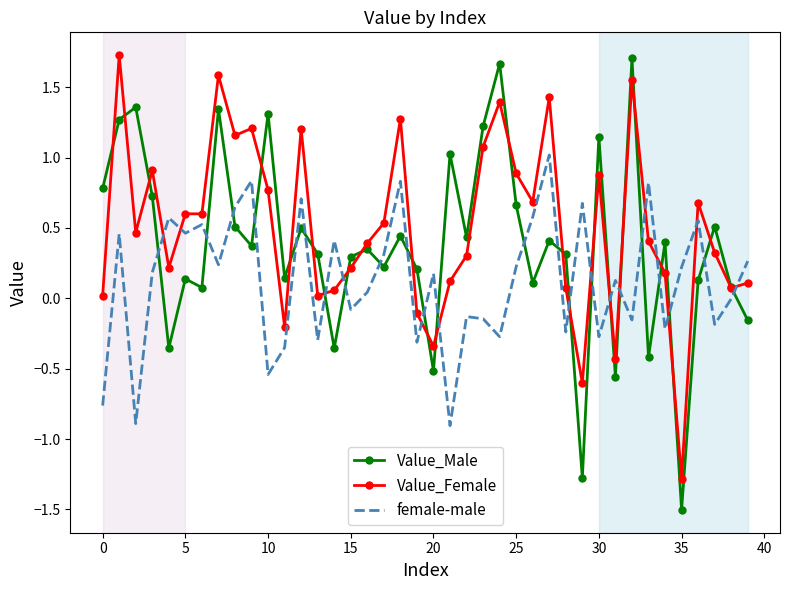

Which series has the widest spread of values?

Value_Male